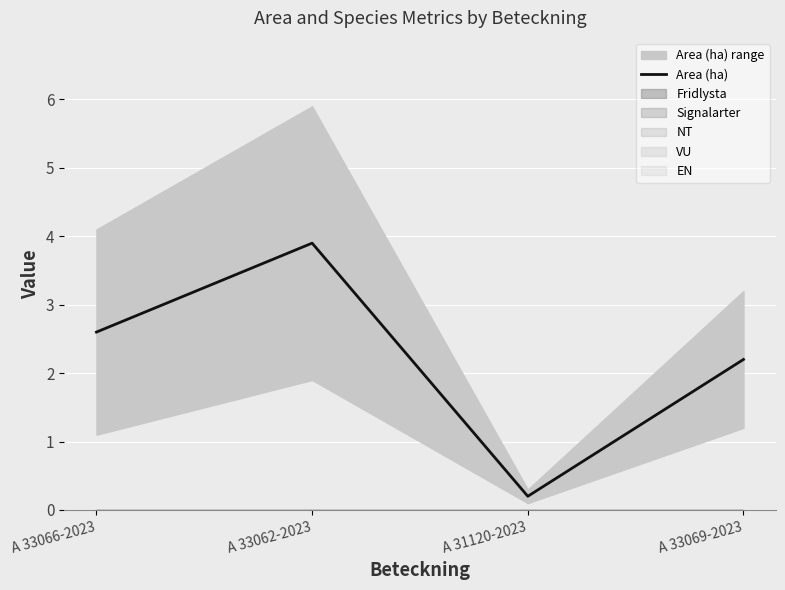

True or false: the data has more than 0 interior local peaks.

True